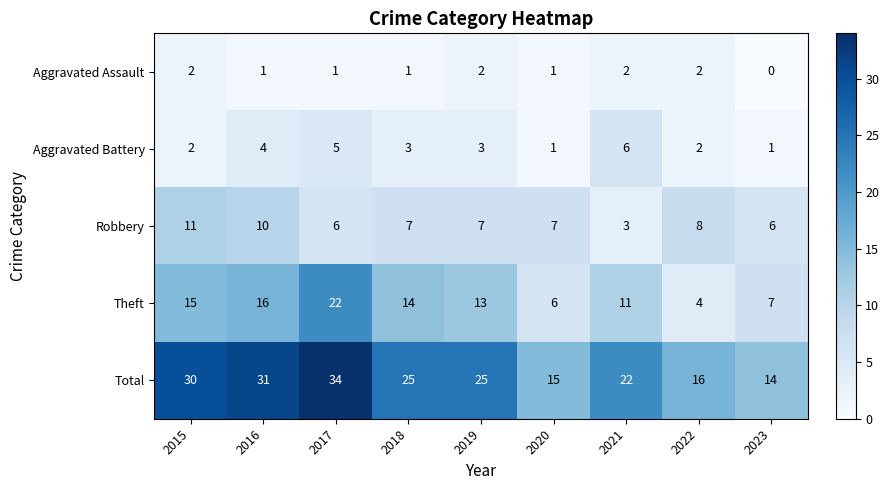

What is the sum of all Aggravated Battery values?

27